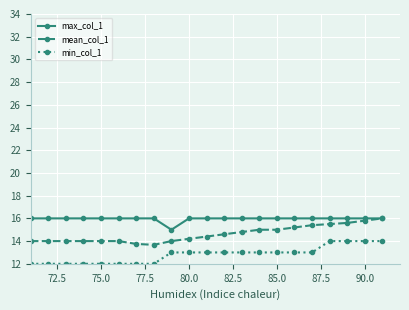

Rank the series by their average value, from highest to lowest.

max_col_1, mean_col_1, min_col_1